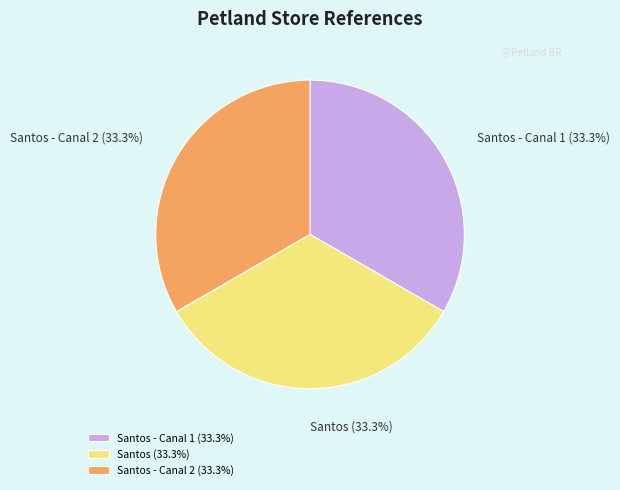

Does Santos - Canal 2 represent more than half of the total?

No